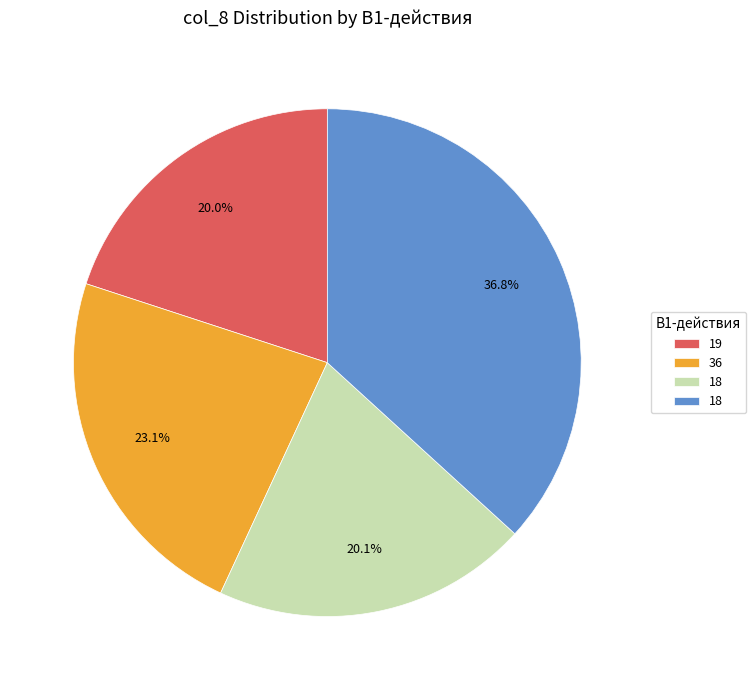

Does any single category account for the majority?

No